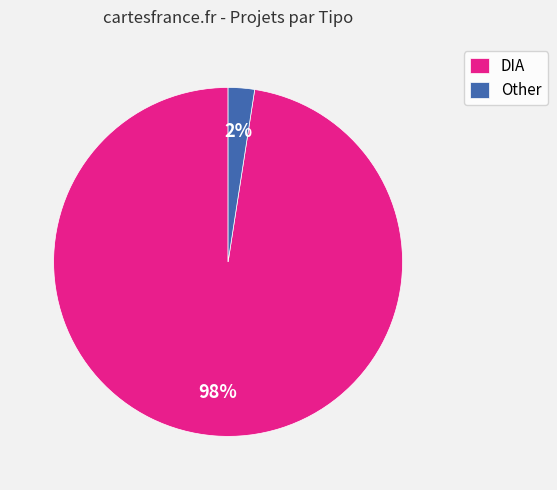

To the nearest percent, what percentage of the pie is DIA?

98%